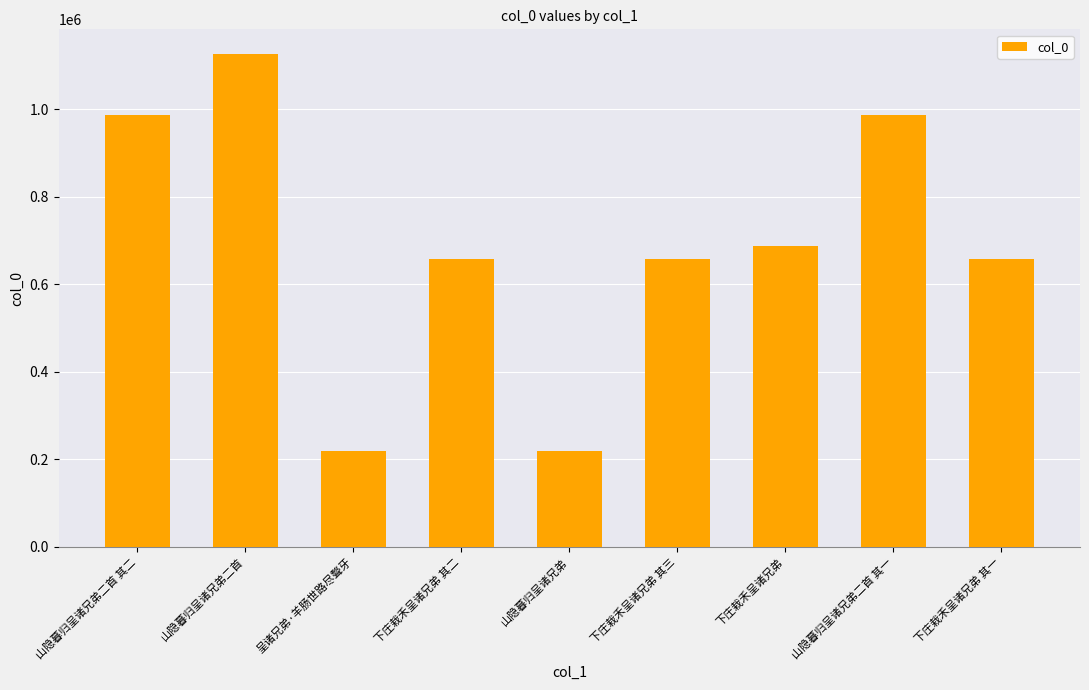

What is the maximum value shown in the chart?

1125936